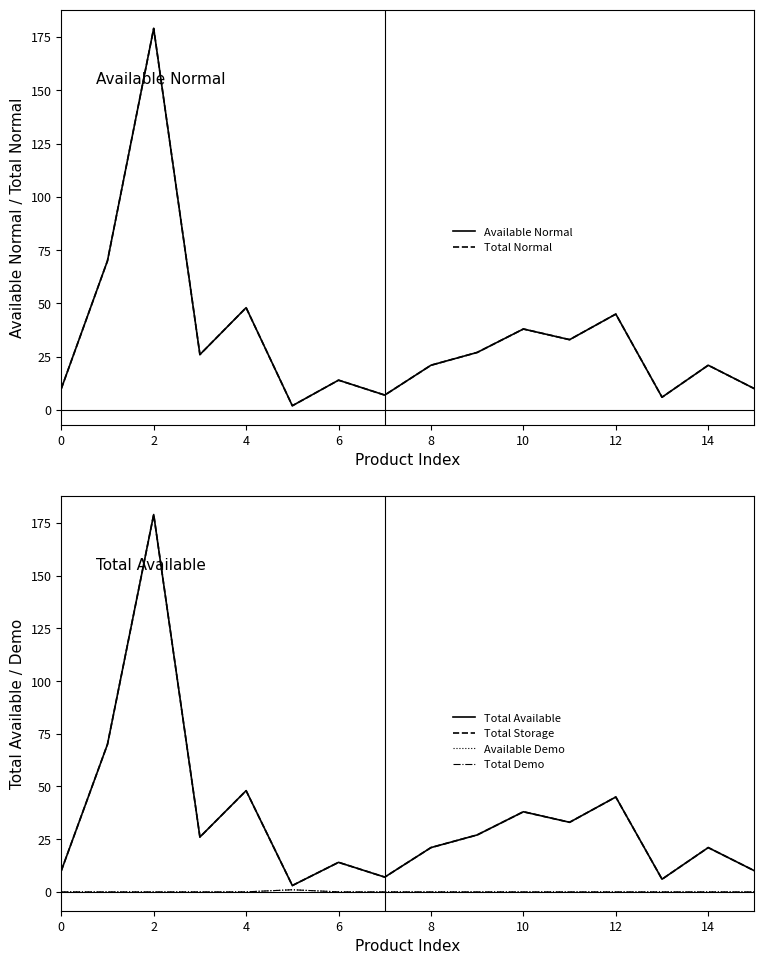

True or false: Available Demo and Total Available intersect in this chart.

False